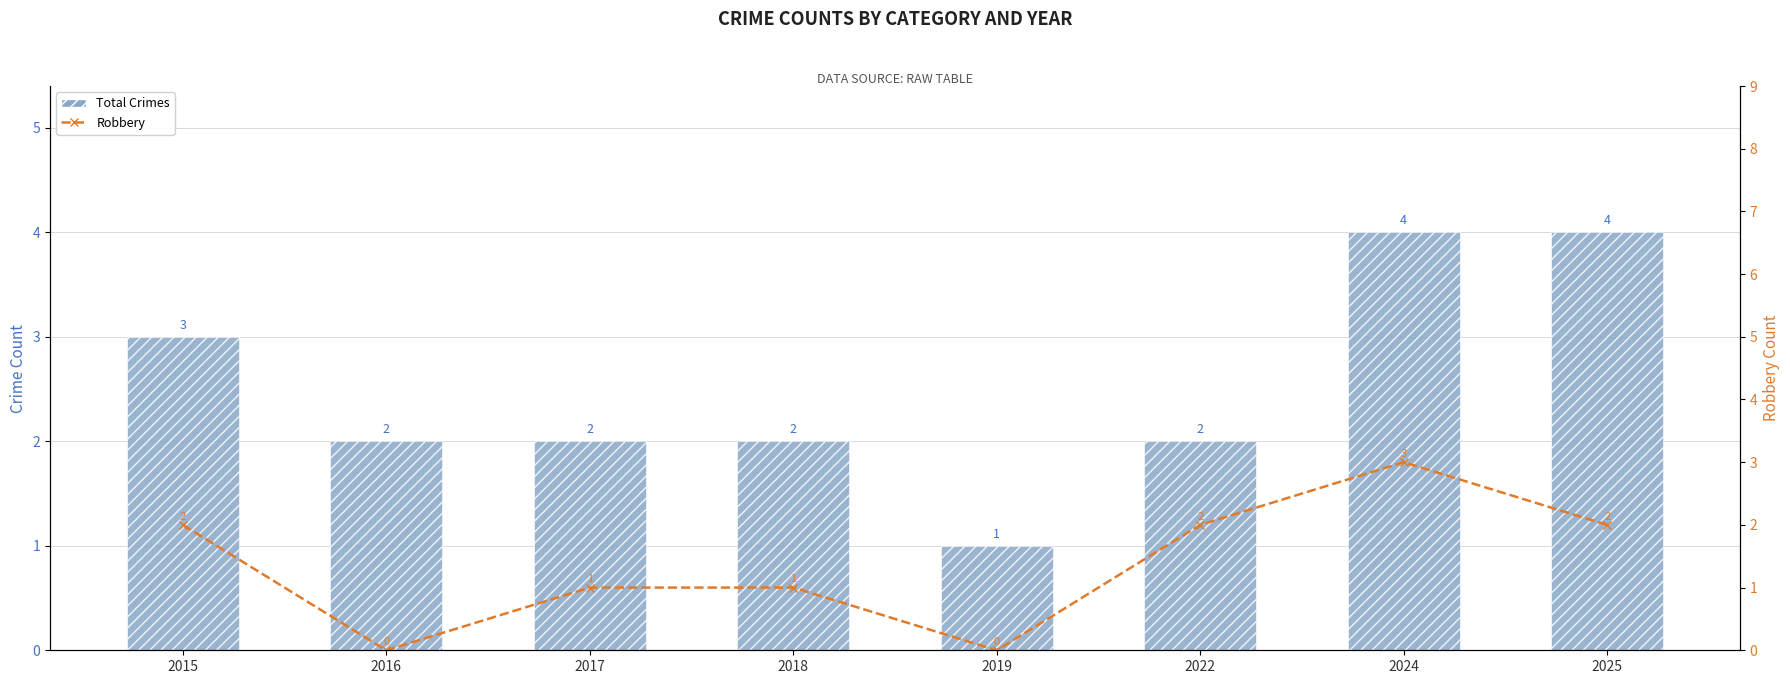

What is the average value of the Total Crimes series?

2